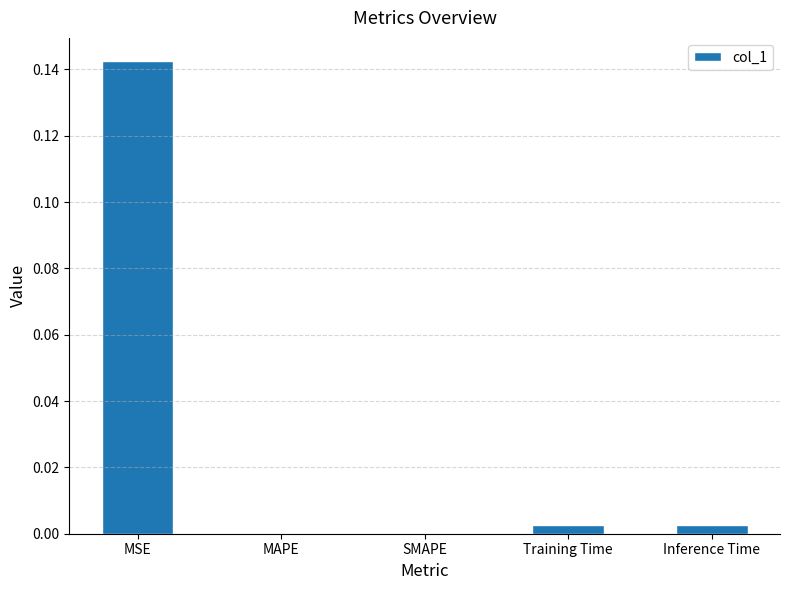

Which category has the highest value across all series?

MSE